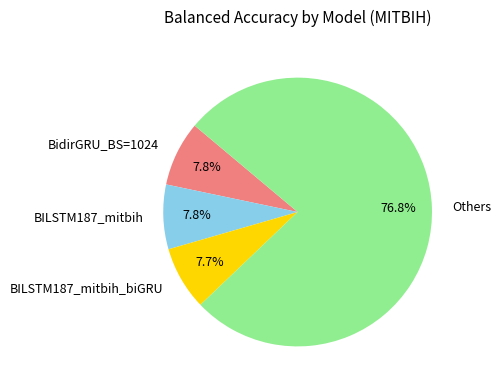

True or false: BILSTM187_mitbih accounts for 2% of the total.

False